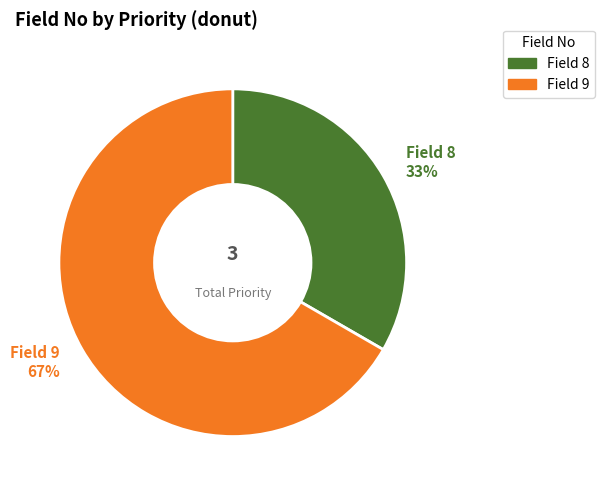

Is there a majority slice in this chart?

Yes